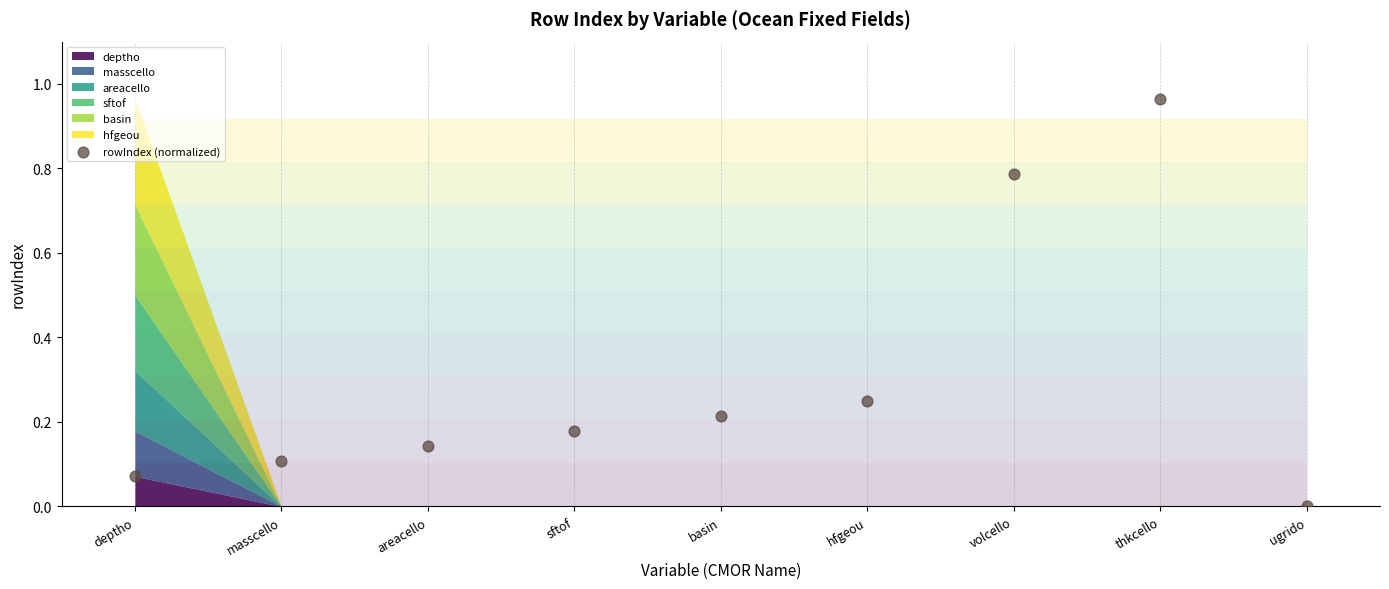

What is the average Y value?

0.3